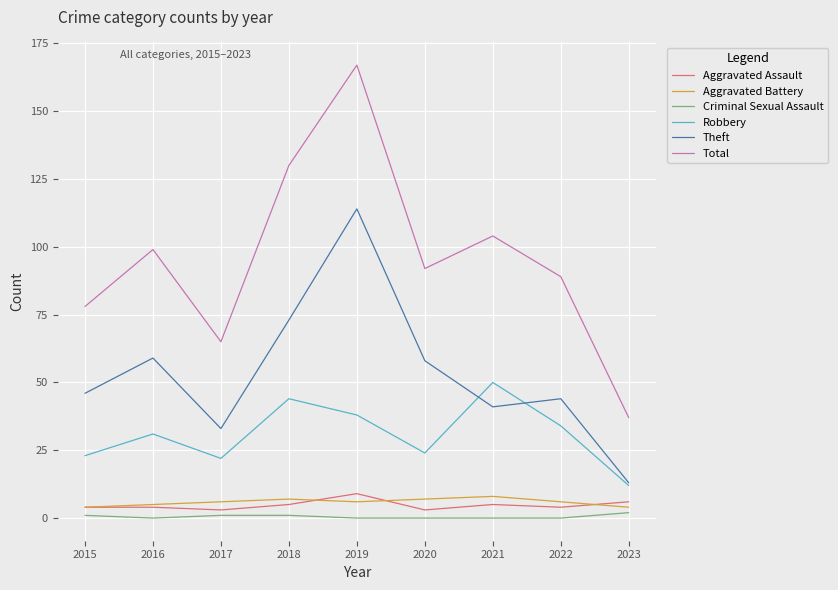

Is it true that Theft equals 38 at 2020?

False